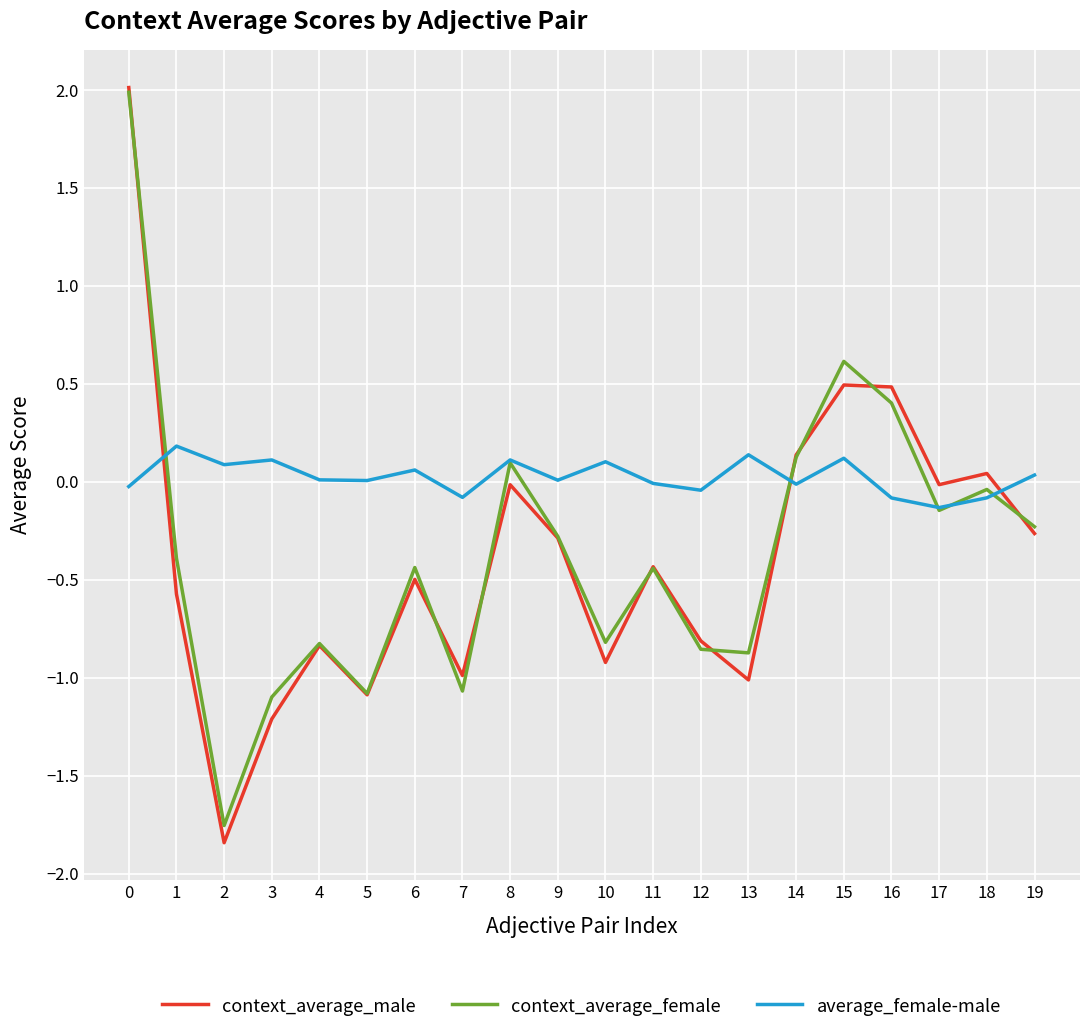

At which label does average_female-male reach its peak?

1